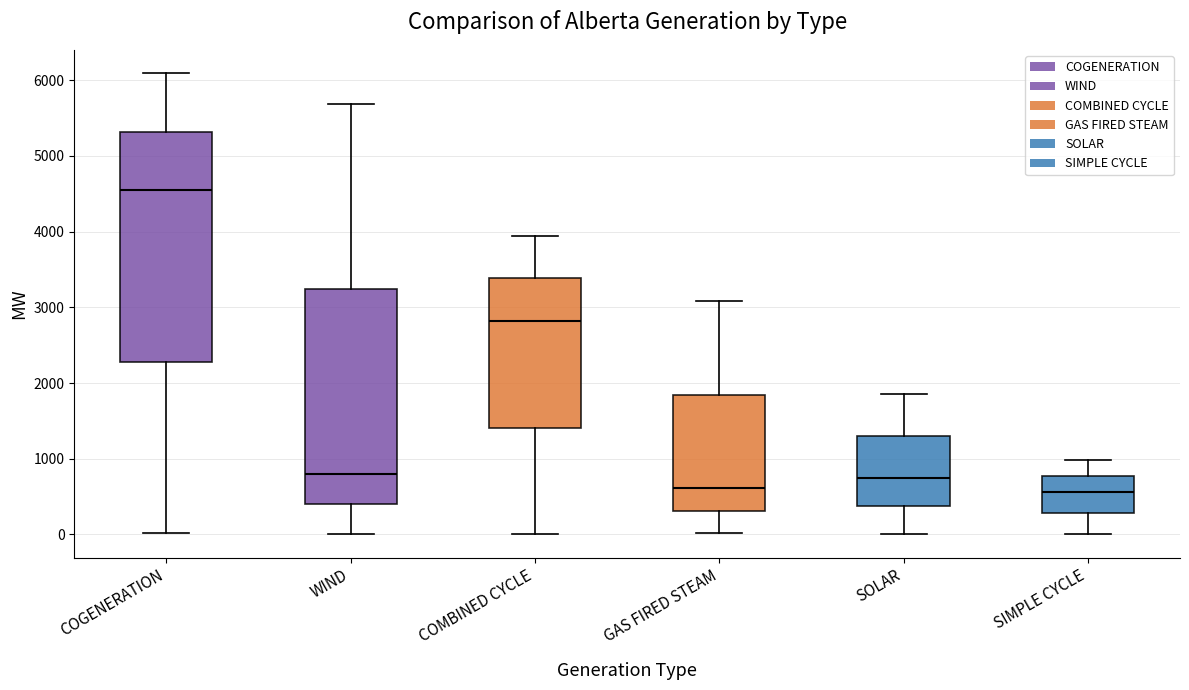

Comparing the boxes themselves (not the whiskers), which one is the tallest?

COGENERATION